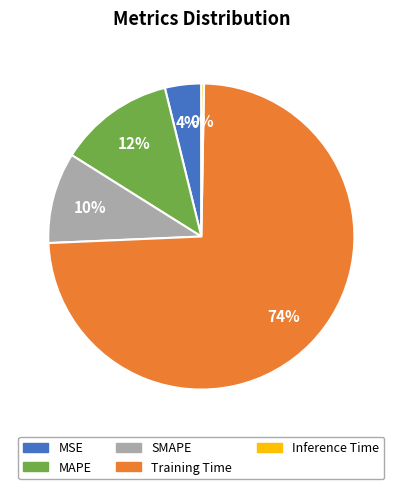

Does Training Time account for over 50% of the chart?

Yes